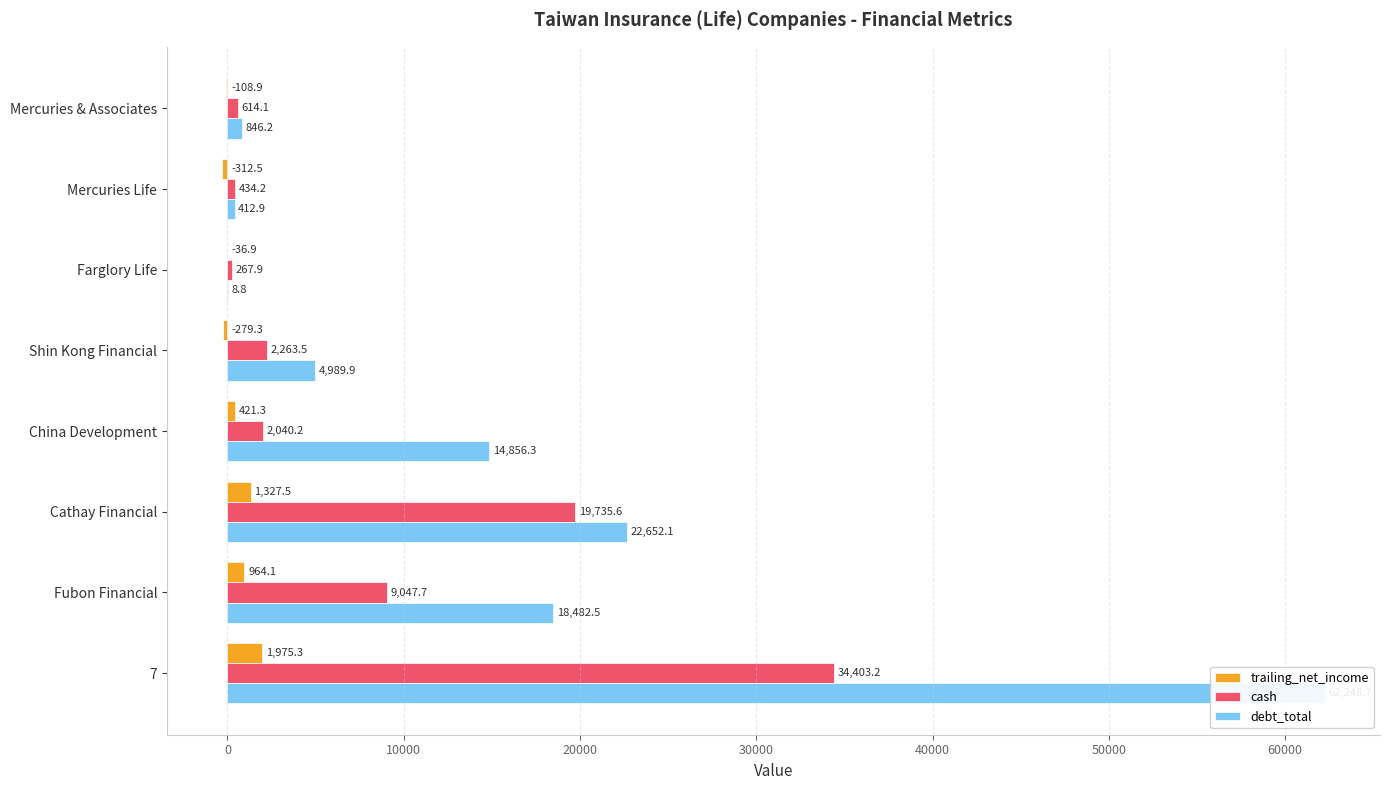

What is the greatest value displayed?

62248.7